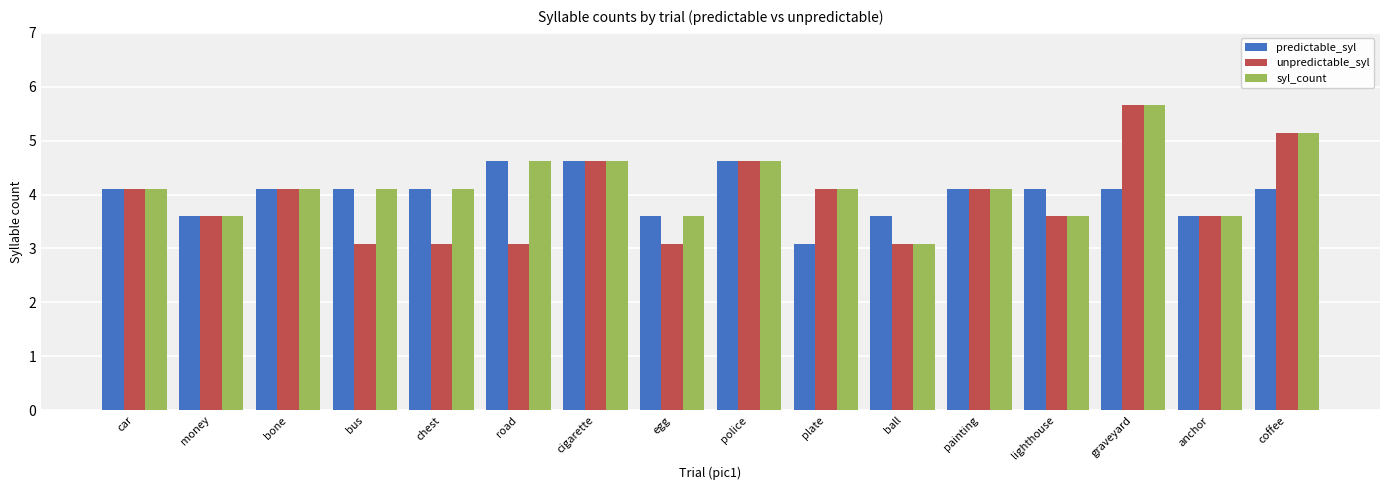

Read the unpredictable_syl value at bus.

3.1